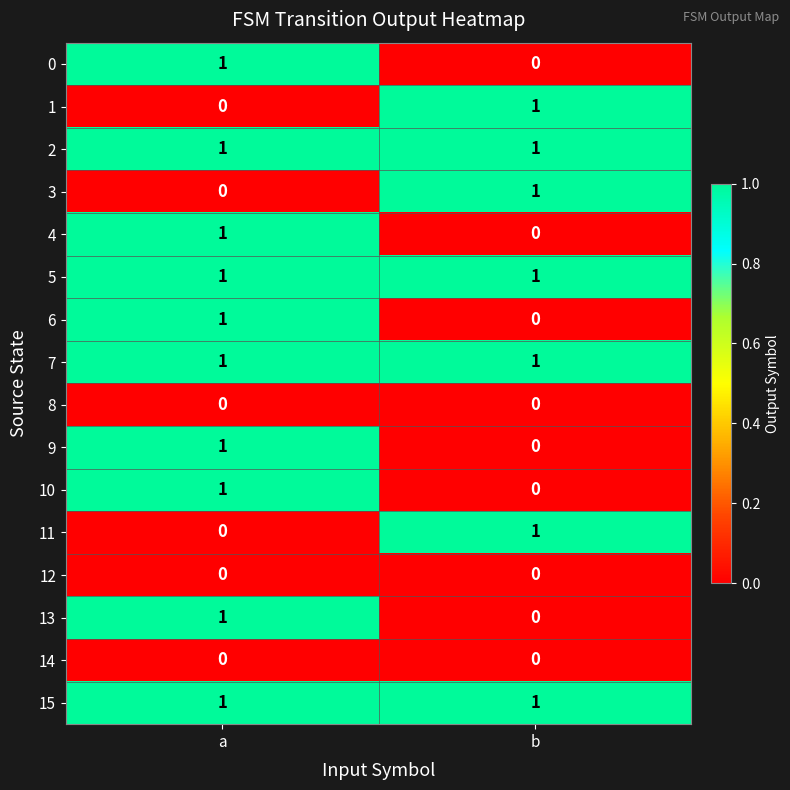

List the labels in order of 6 value, smallest first.

b, a